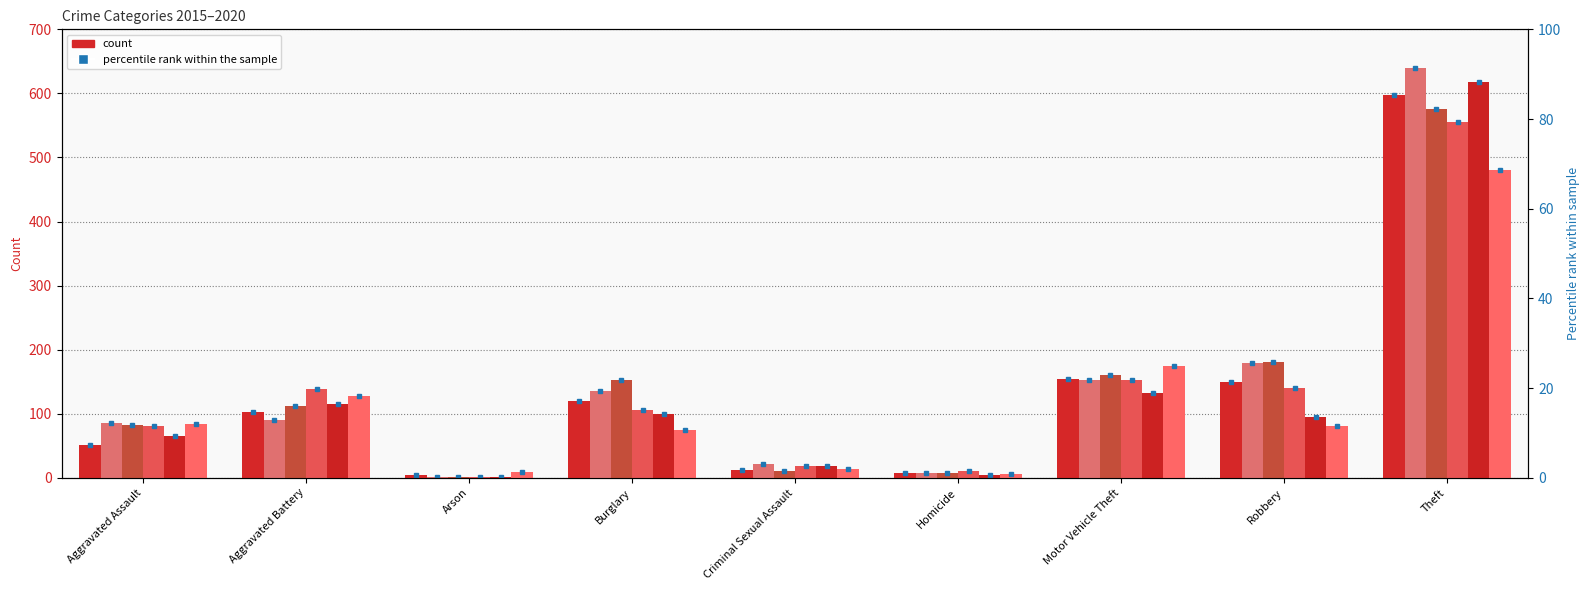

How many categories are shown in the chart?

9